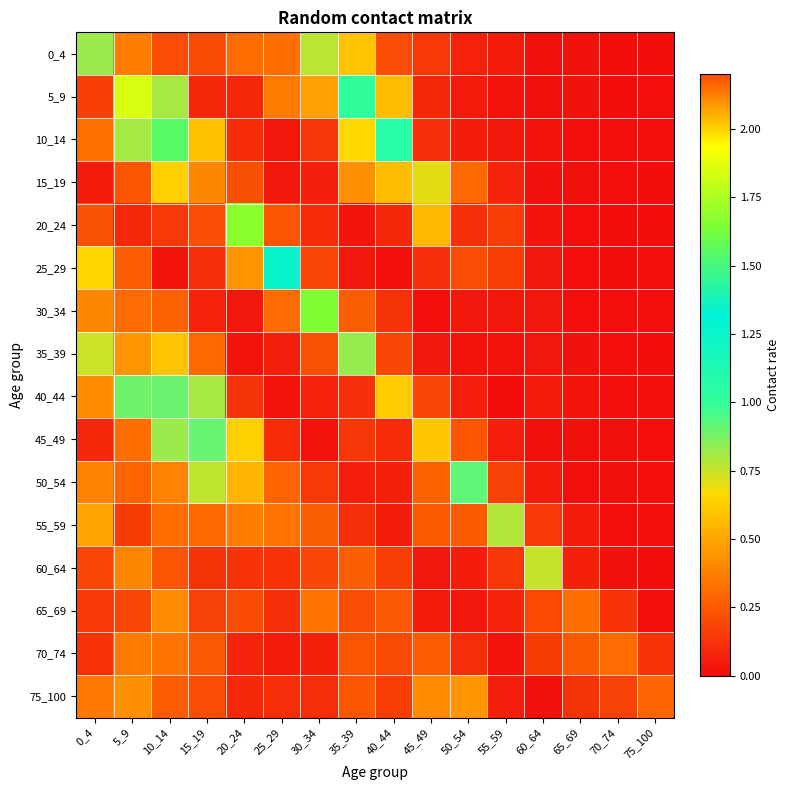

Rank the series by their maximum value, from lowest to highest.

70_74, 65_69, 75_100, 60_64, 55_59, 0_4, 35_39, 40_44, 45_49, 50_54, 25_29, 10_14, 30_34, 20_24, 5_9, 15_19